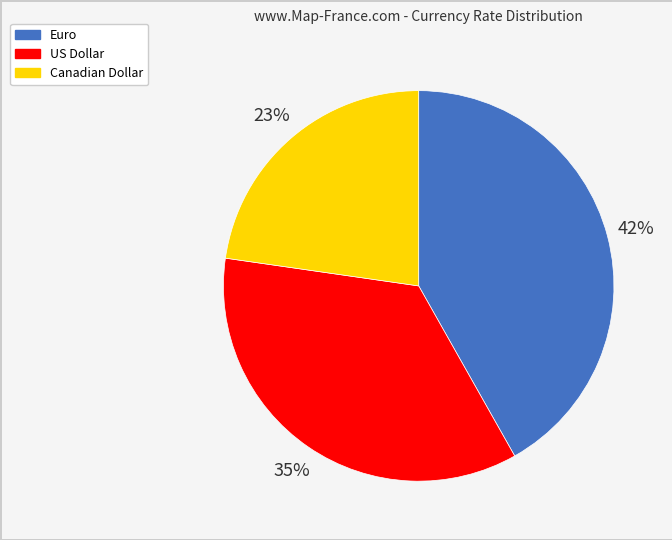

Rank the categories by value from lowest to highest.

Canadian Dollar, US Dollar, Euro